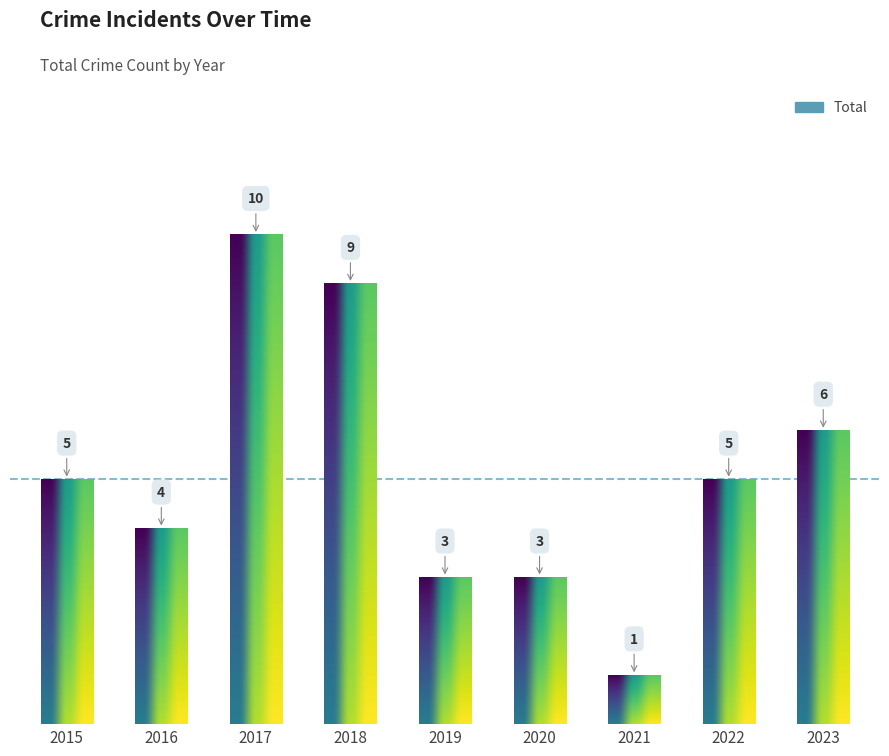

How many values exceed 5?

3